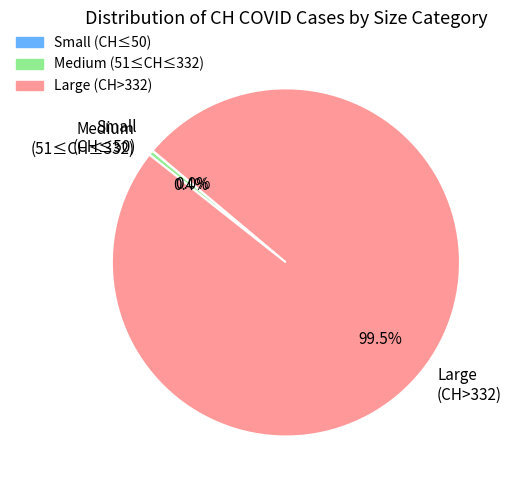

What is the largest slice in the pie chart?

Large (CH>332)